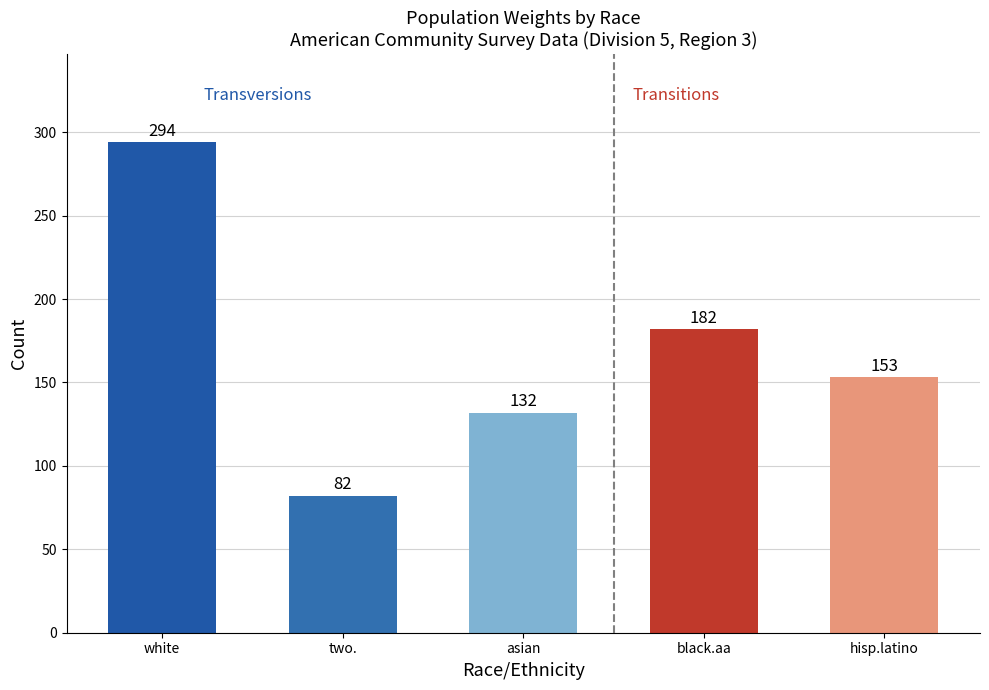

How many data points does each series have?

5